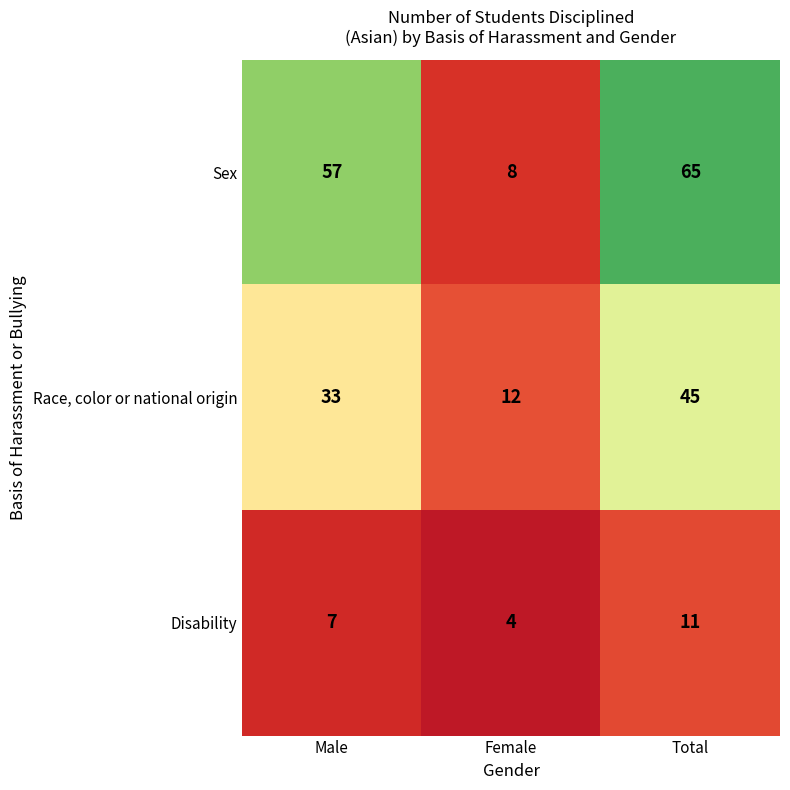

At how many categories does at least one series exceed 39?

2